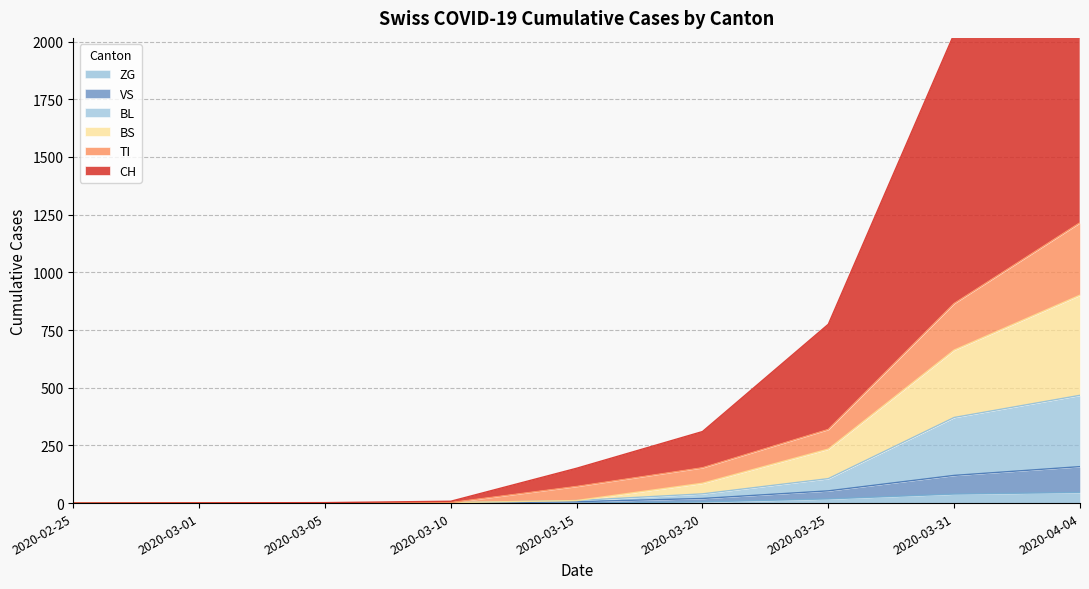

Reading right to left, transcribe all the data shown in this chart.

CH: 2968	2034	775	310	151	8	2	1	0
TI: 1215	865	319	153	72	2	0	1	0
BS: 901	663	234	86	11	2	0	1	0
BL: 467	371	106	40	11	2	0	1	0
VS: 158	120	53	20	6	0	0	1	0
ZG: 46	39	18	5	0	0	0	0	0